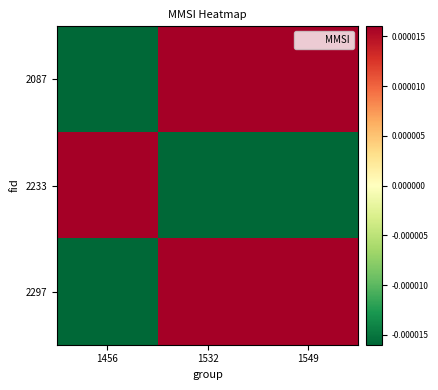

How many series are shown in this chart?

3